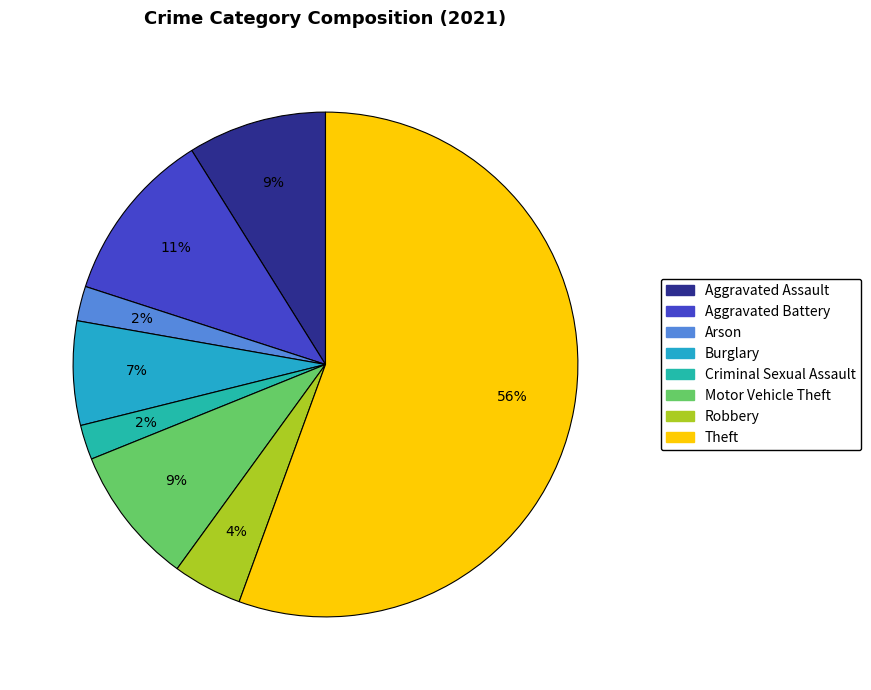

Which has a higher value, Criminal Sexual Assault or Arson?

Criminal Sexual Assault